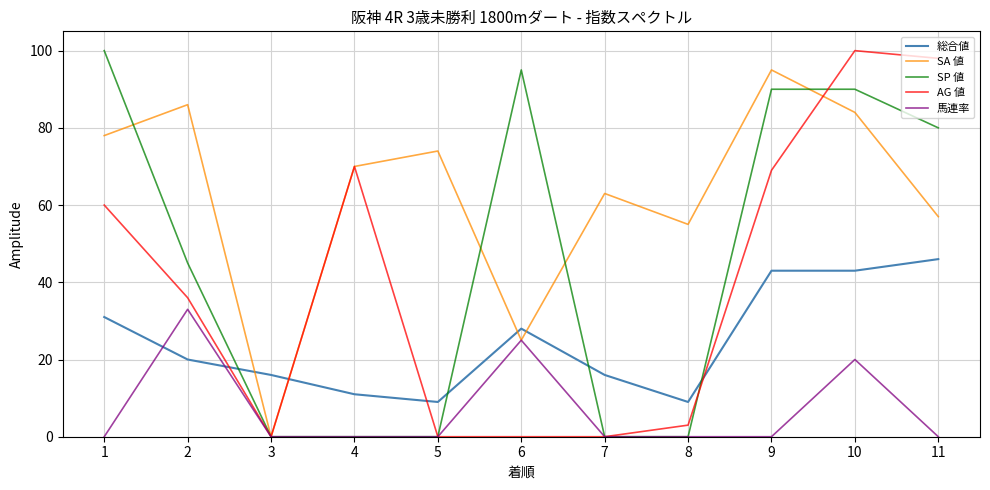

After their last crossing, which series has the higher values: 総合値 or AG 値?

AG 値